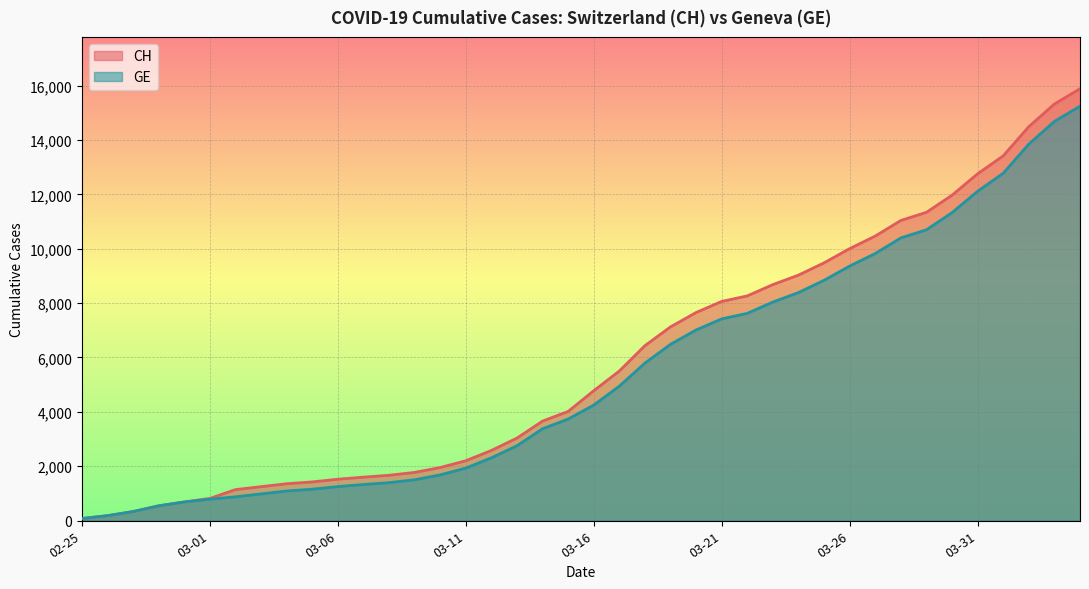

What is the lowest value of the CH series?

73